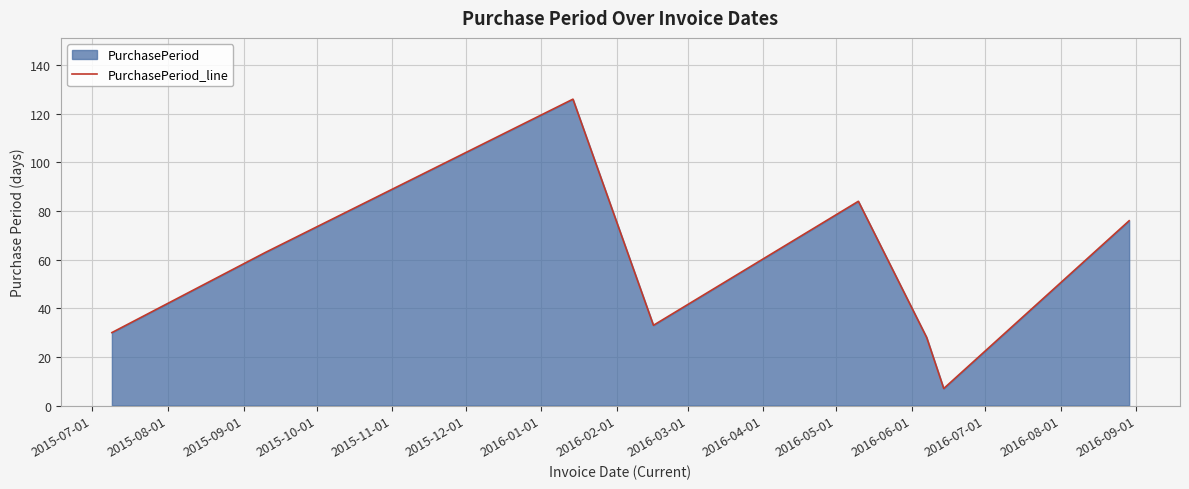

What is the greatest value displayed?

126